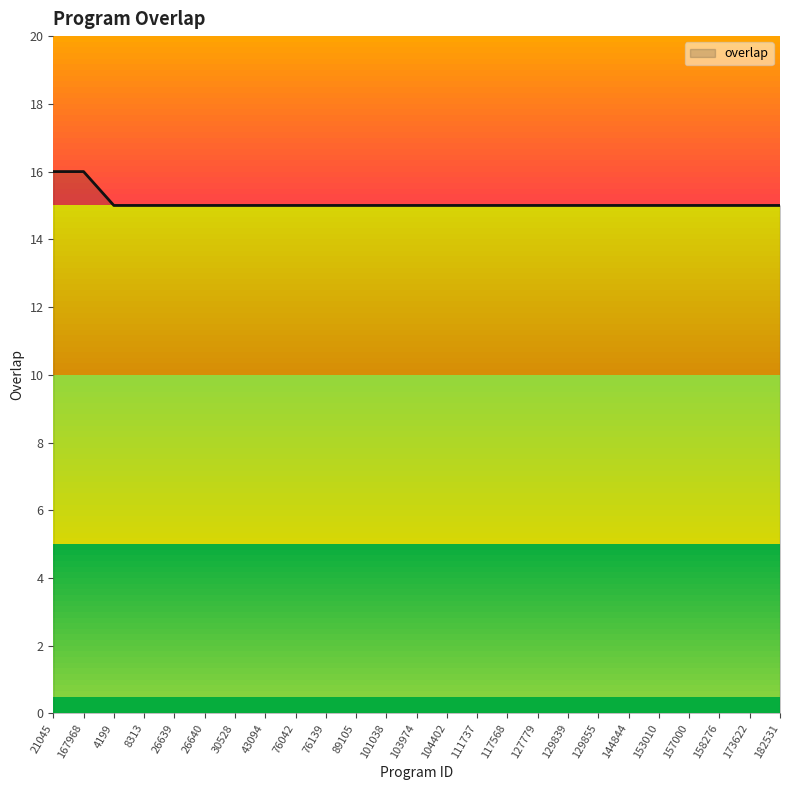

What is the sum of the values at 8313 and 167968?

31